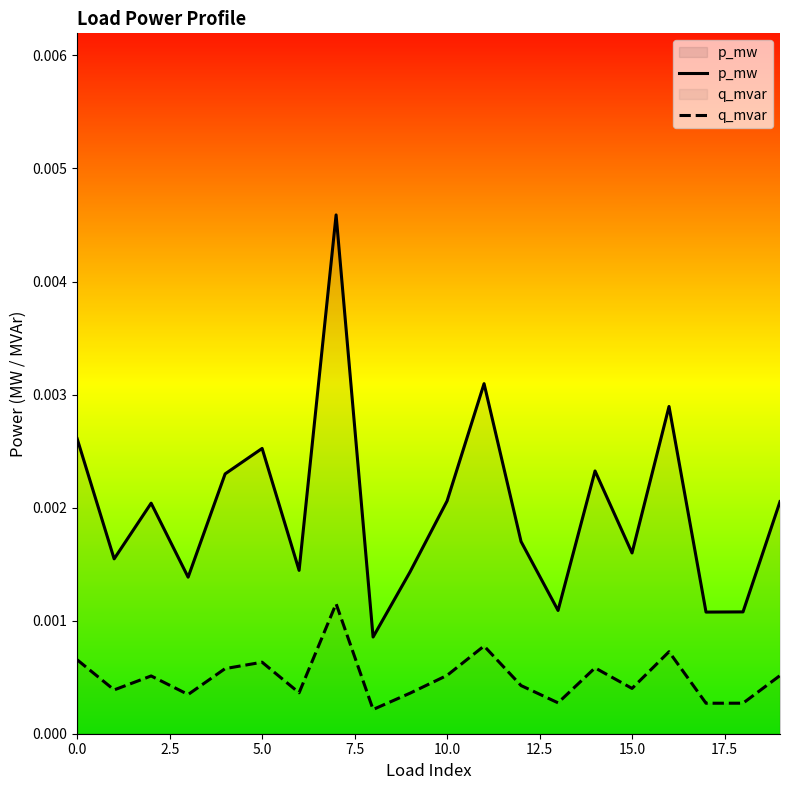

True or false: p_mw and q_mvar intersect in this chart.

False